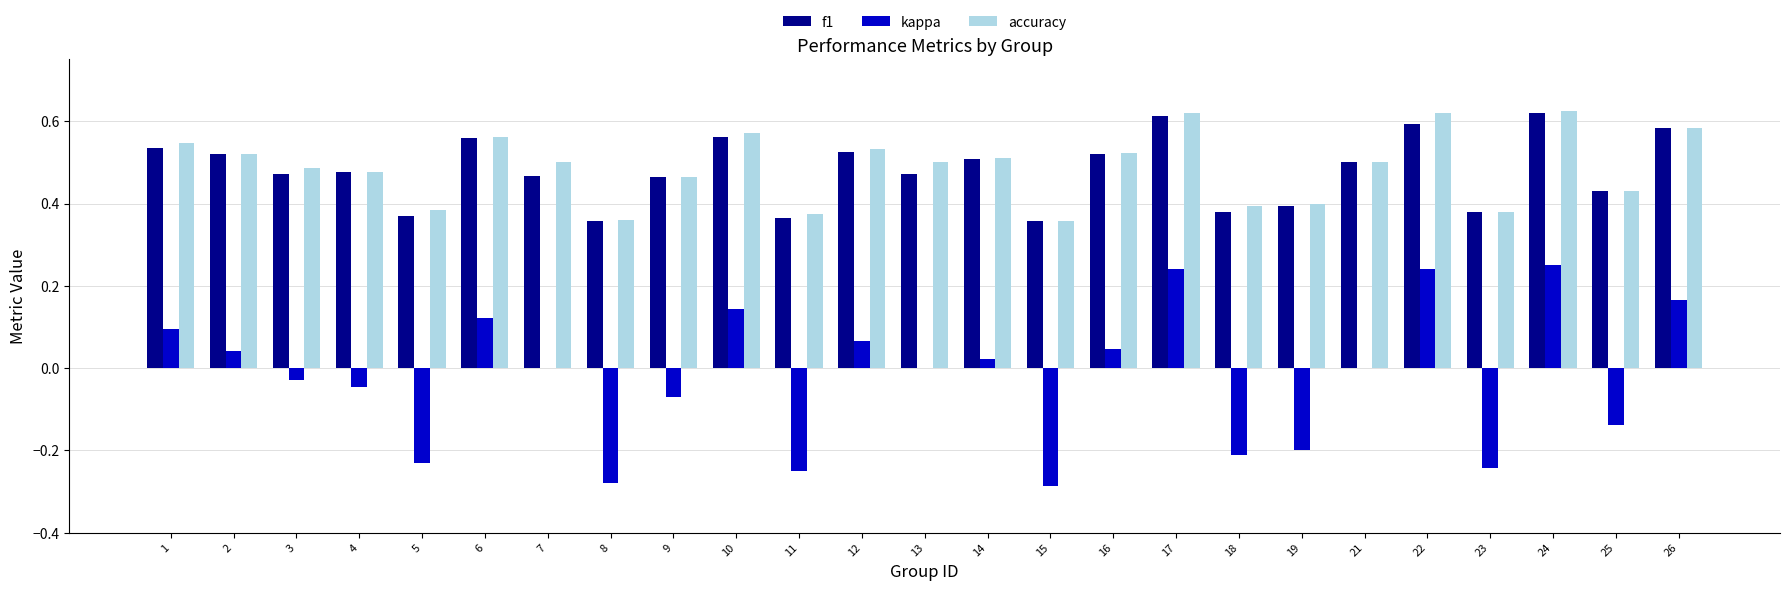

What is the total value across all series at 2?

1.1